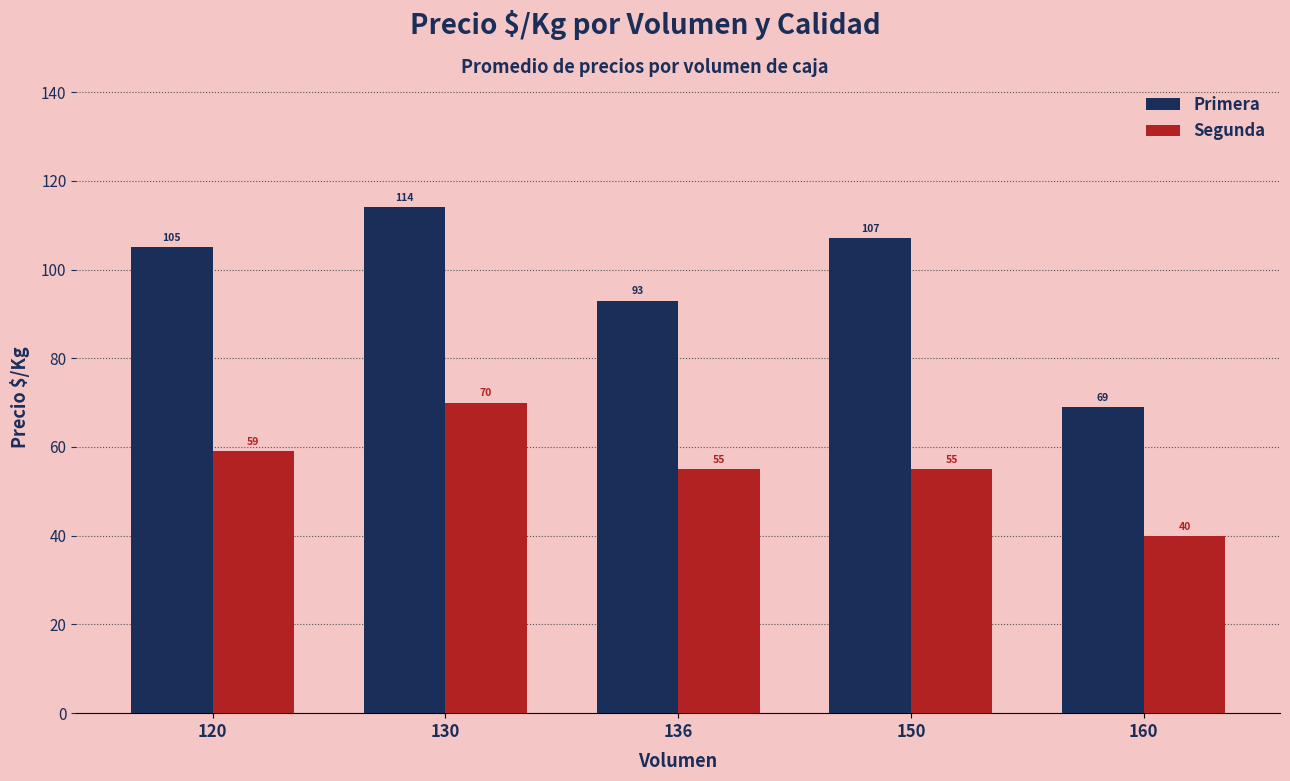

Which series has the widest spread of values?

Primera